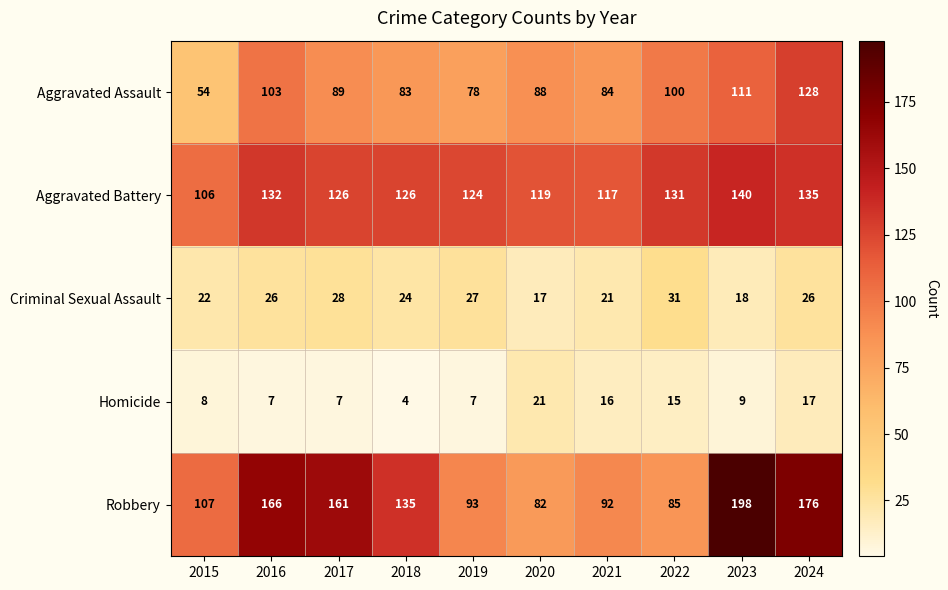

How many values in the Aggravated Assault series are below 89?

5